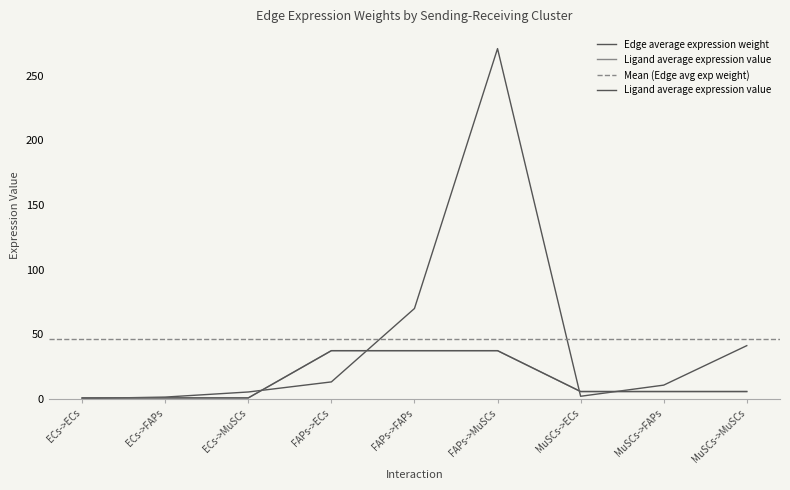

What position from the right is FAPs->FAPs?

5